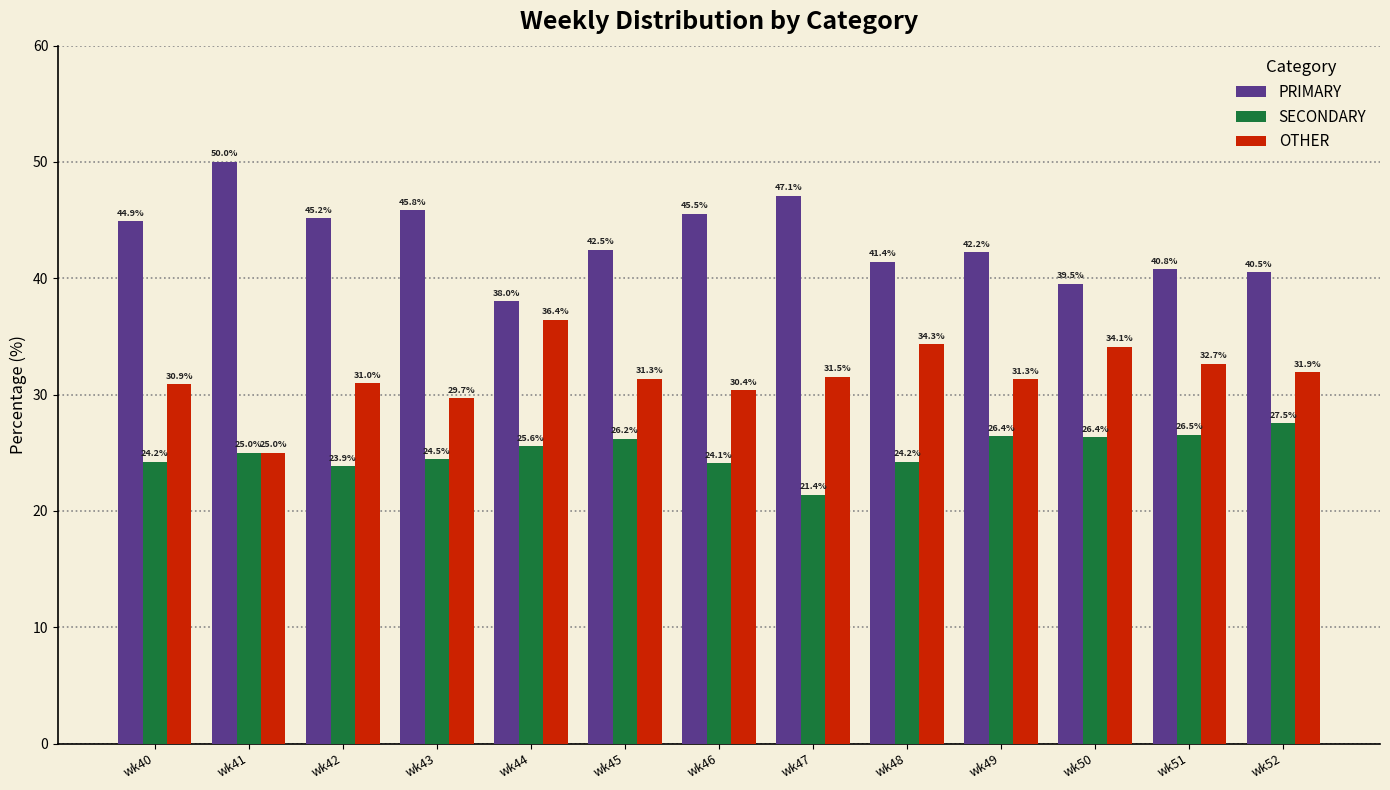

Which label corresponds to the smallest value in the chart?

wk47